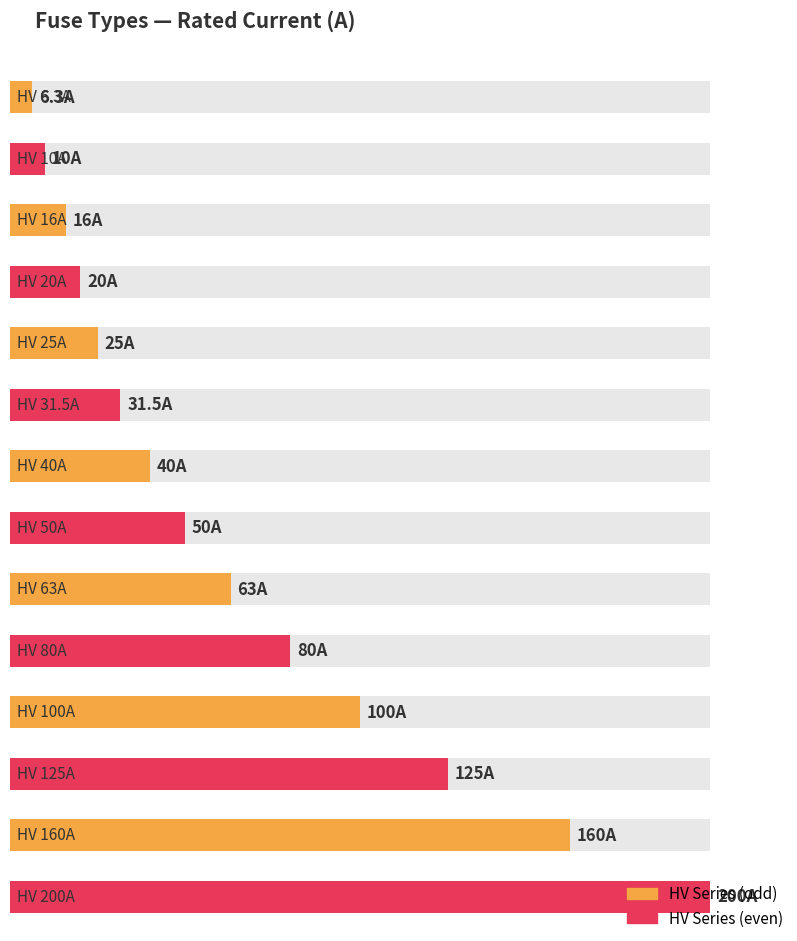

What is the difference between the values at HV 80A and HV 100A?

20.0